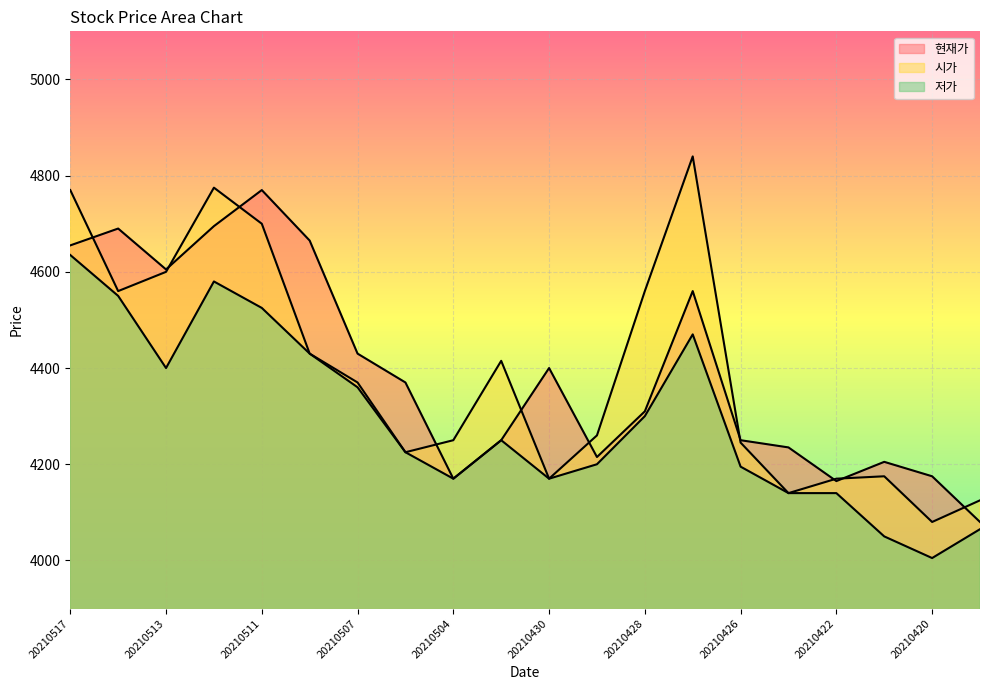

What value does the 현재가 series have at 20210427?

4560